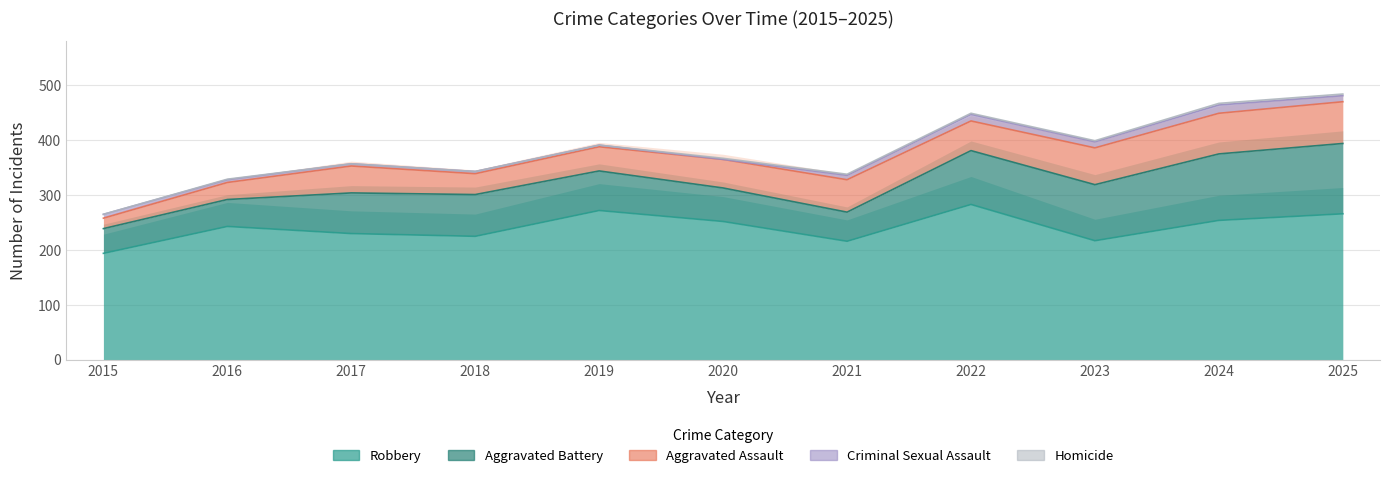

True or false: Homicide and Aggravated Battery cross at least once.

False